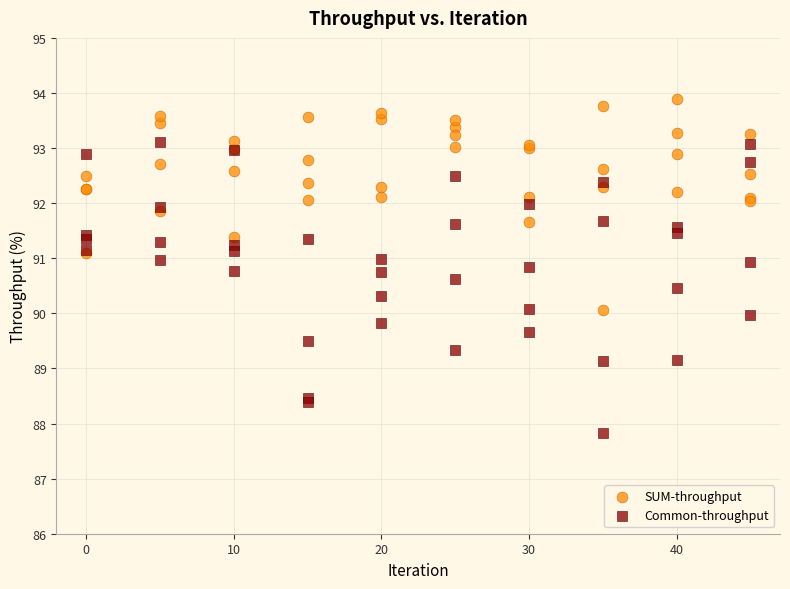

What is the X range (max minus min) for the scatter plot?

45.0